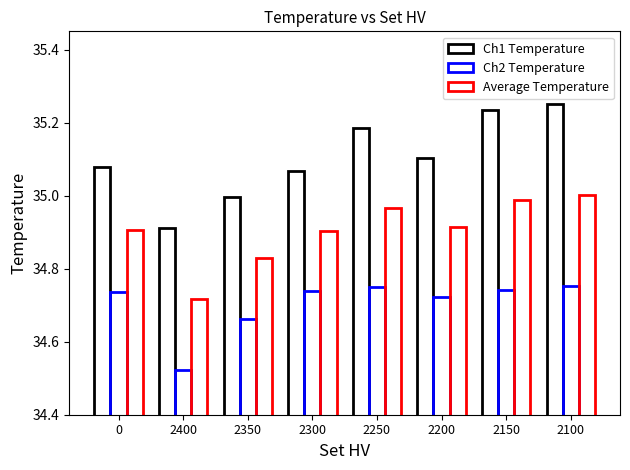

What is the label of the 3rd bar from the right?

2200